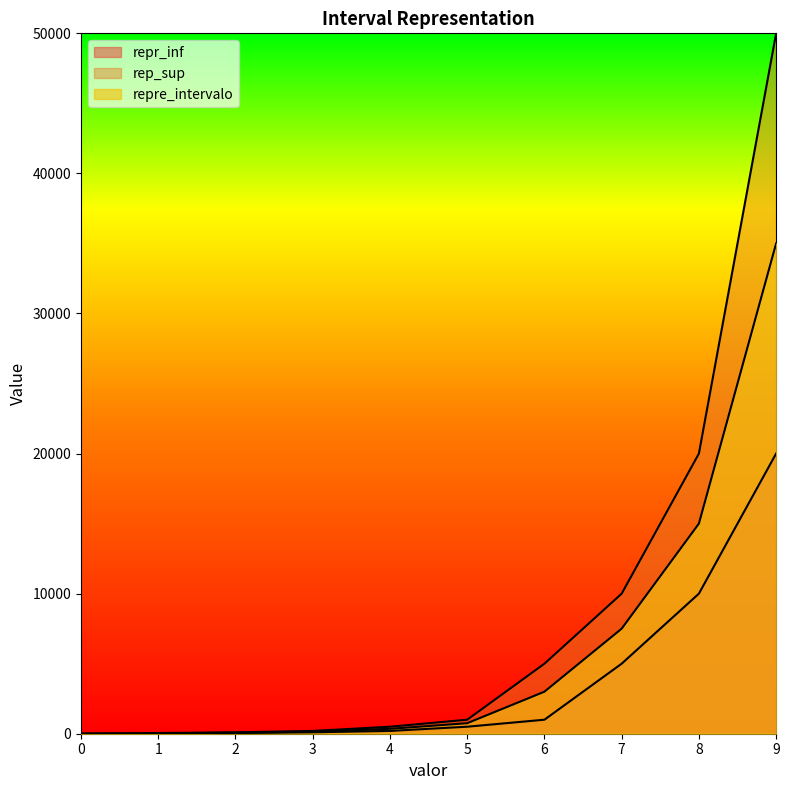

True or false: repr_inf and repre_intervalo cross at least once.

False